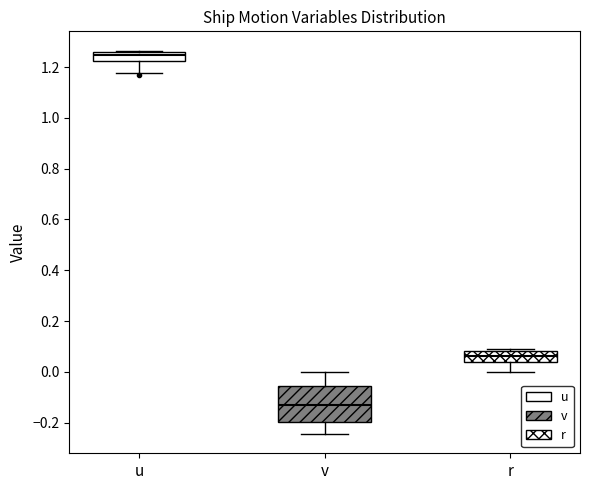

Reading left to right, transcribe this box plot: for each box, give where its median line is, the range the box spans, and where its two whiskers end, as read against the y-axis. The values are not printed on the chart, so give them approximately, as read against the axis.

u: median 1.24, box 1.22 to 1.26, whiskers 1.18 to 1.26
v: median -0.12, box -0.20 to -0.06, whiskers -0.24 to 0.00
r: median 0.06, box 0.04 to 0.08, whiskers 0.00 to 0.08 (just above the box's upper edge)